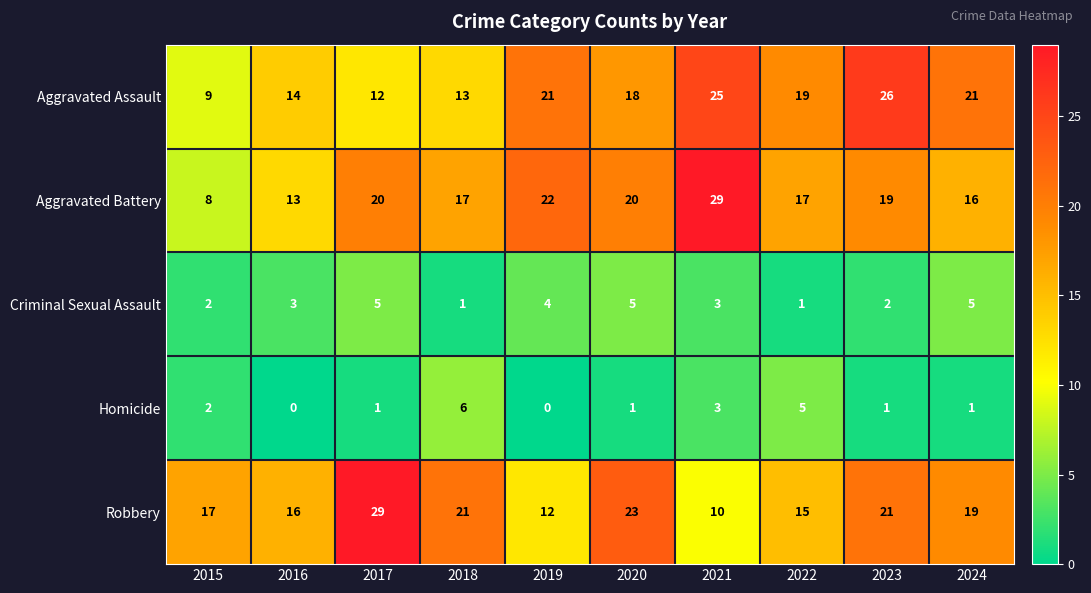

Which category has the highest value in the Aggravated Assault series?

2023